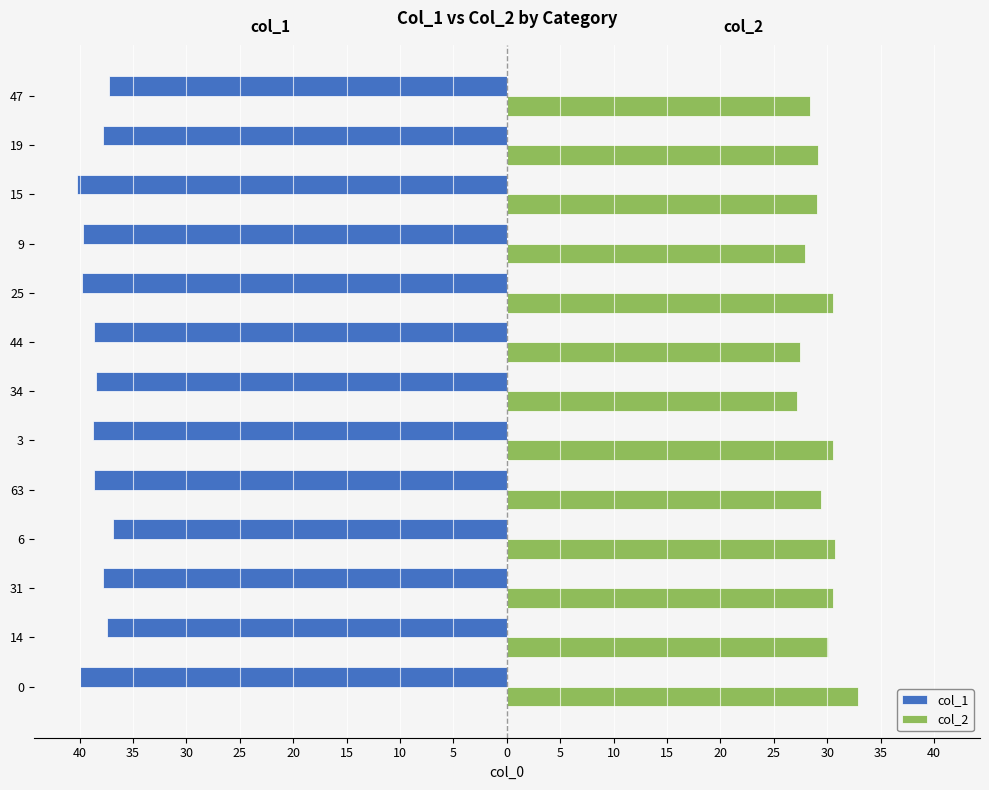

What are all the series names shown in the legend?

col_1, col_2